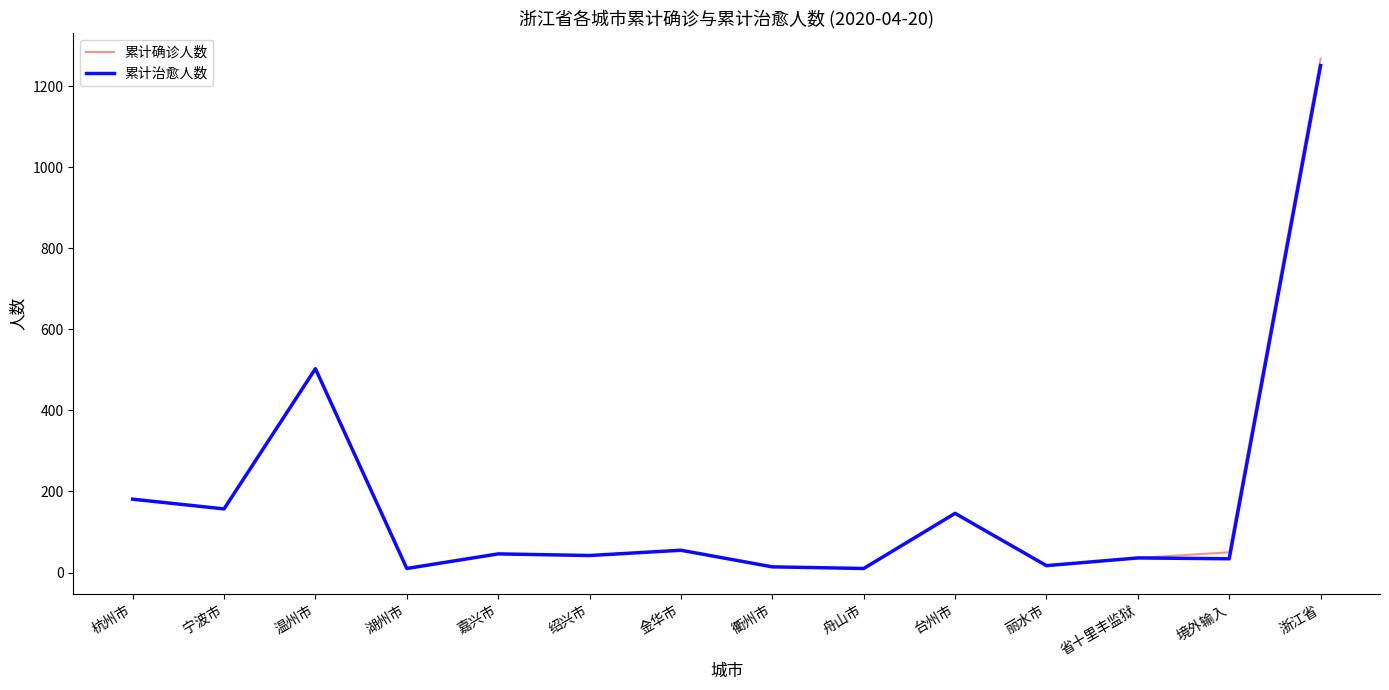

What position from the left is 嘉兴市?

5